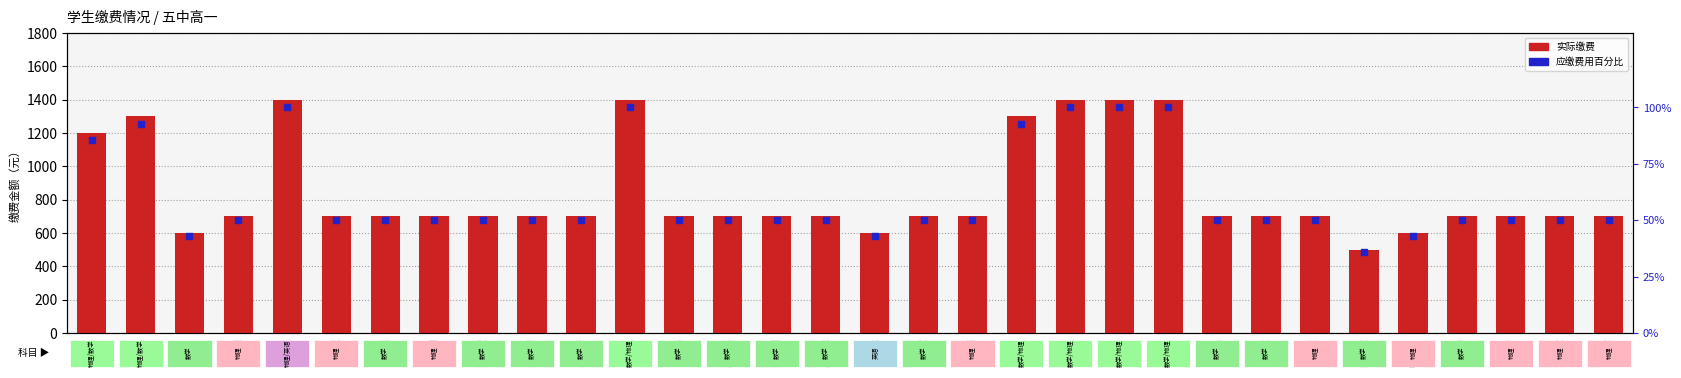

Which series has the widest spread of Y values?

实际缴费